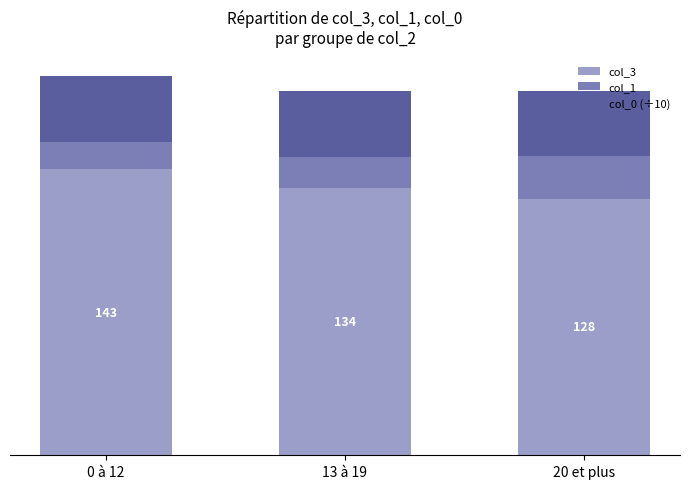

Which series has the largest total across all categories?

col_3